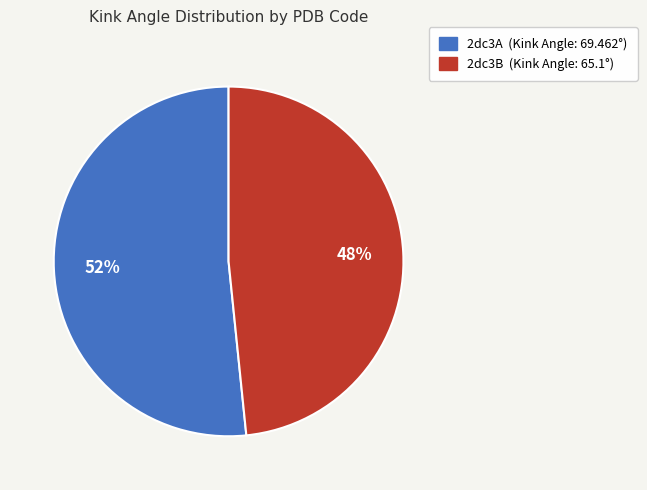

Is it true that 2dc3B is 37% of the pie?

False